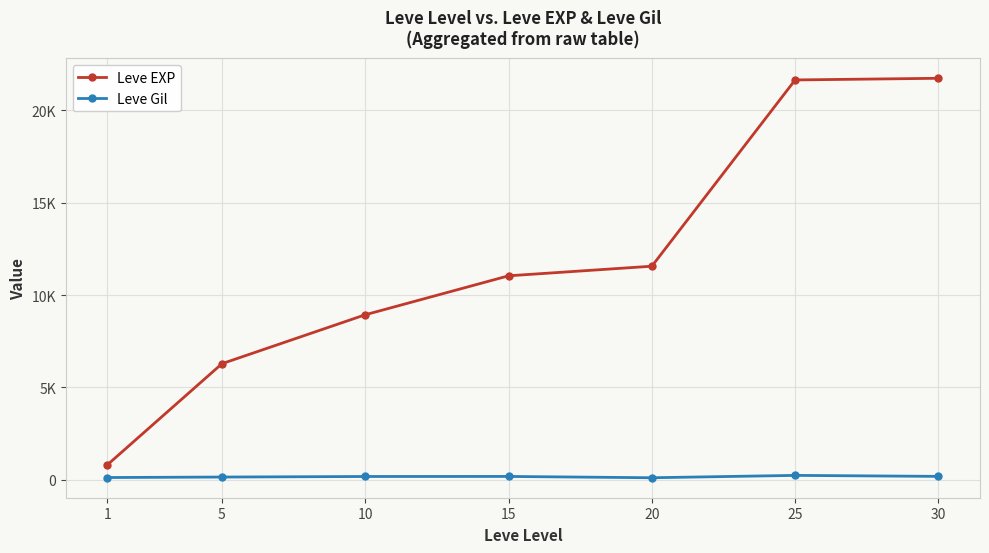

Where does the Leve EXP series first go above 11040?

20